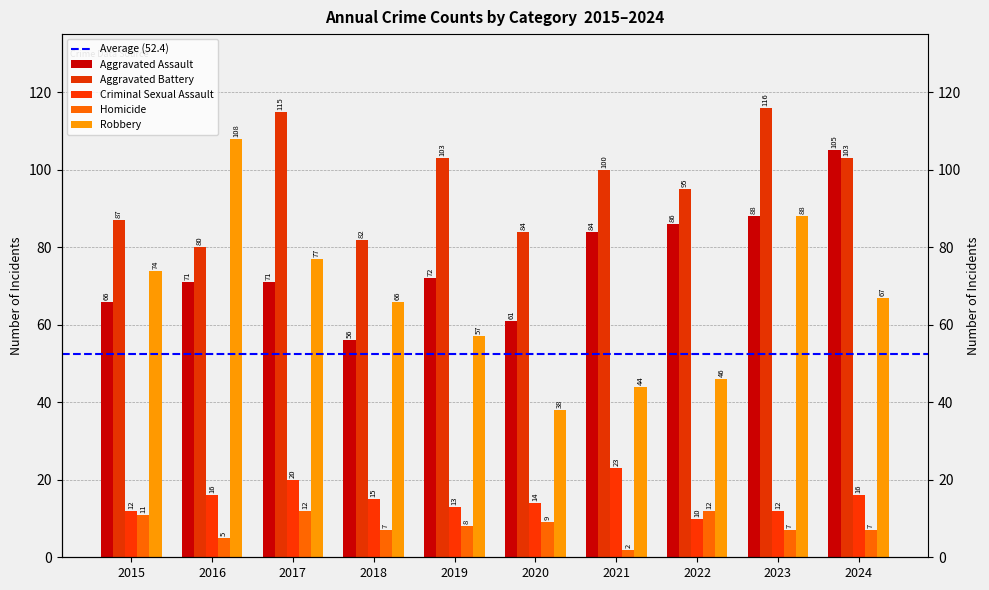

Rank the series by their maximum value, from lowest to highest.

Homicide, Criminal Sexual Assault, Aggravated Assault, Robbery, Aggravated Battery